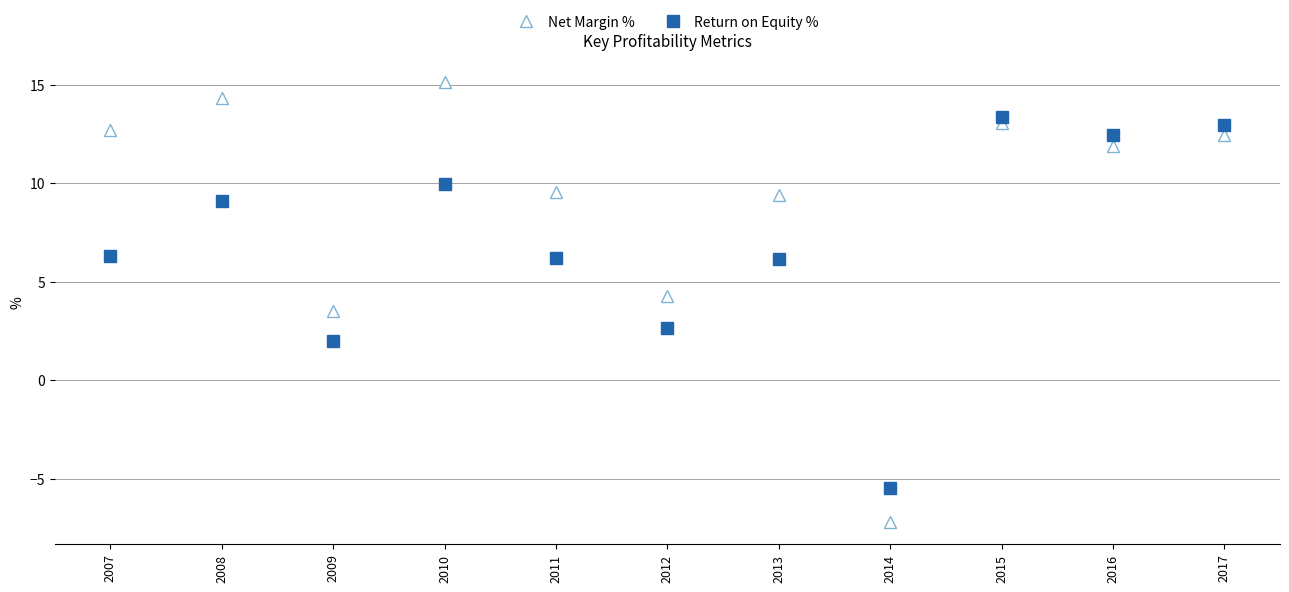

Is it true that Net Margin % equals 4.3 at 2012?

True